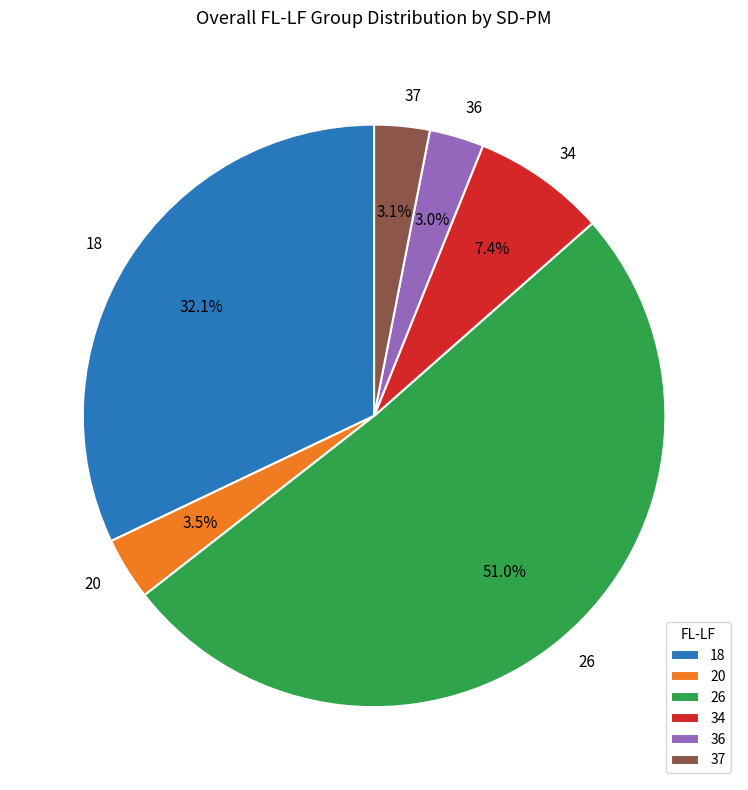

Which slice is the largest?

26